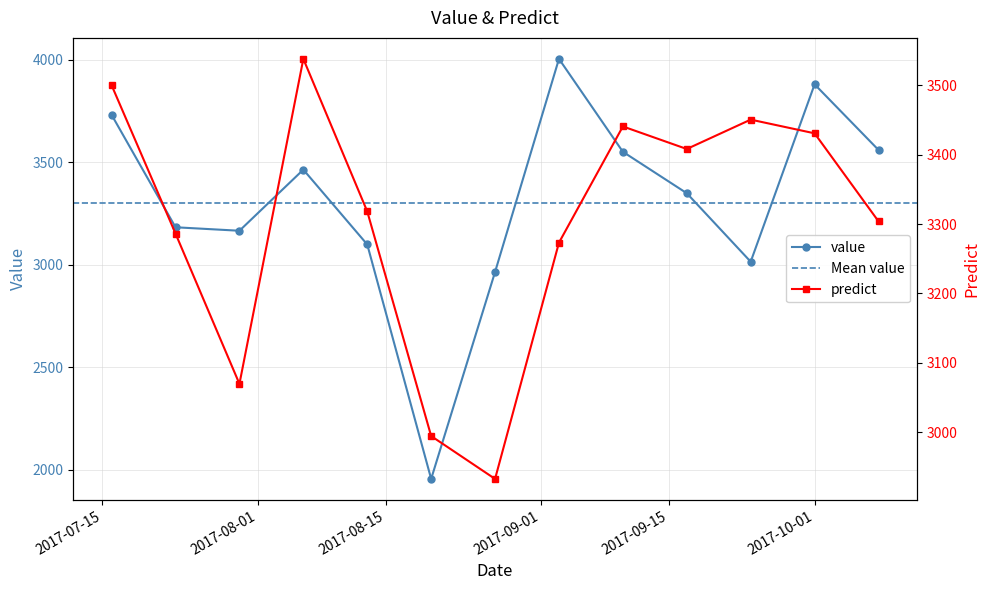

At which category does value reach its first local peak?

2017-08-06